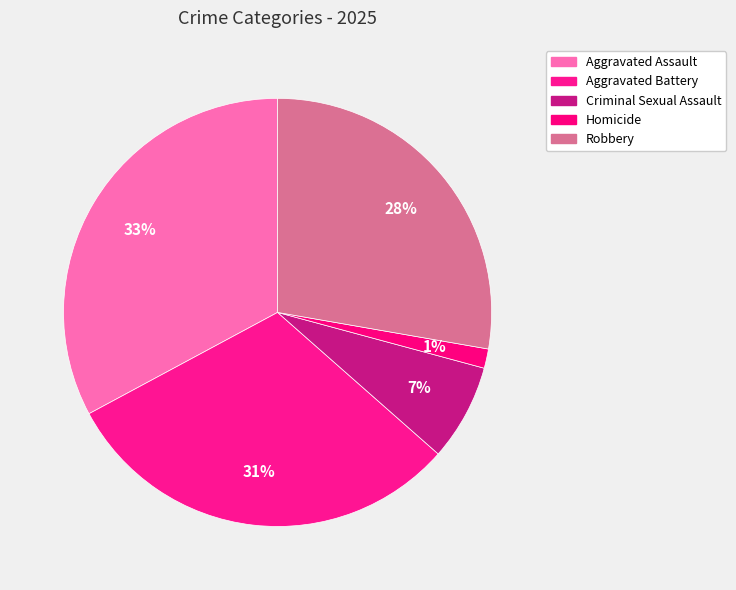

True or false: Robbery accounts for 28% of the total.

True